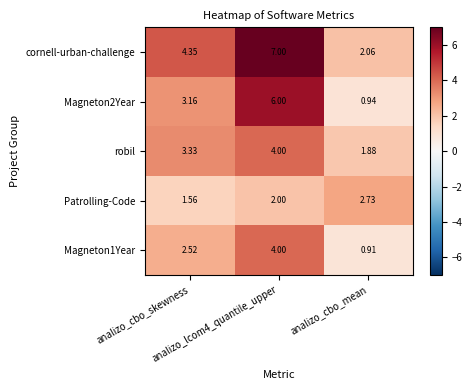

Which series has the largest total across all categories?

cornell-urban-challenge